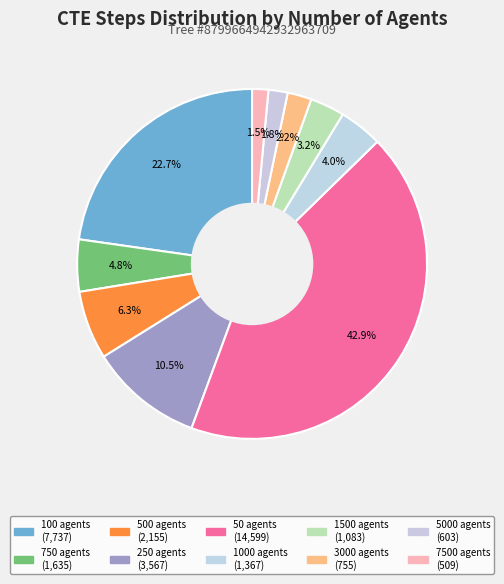

How many slices are in this pie chart?

10